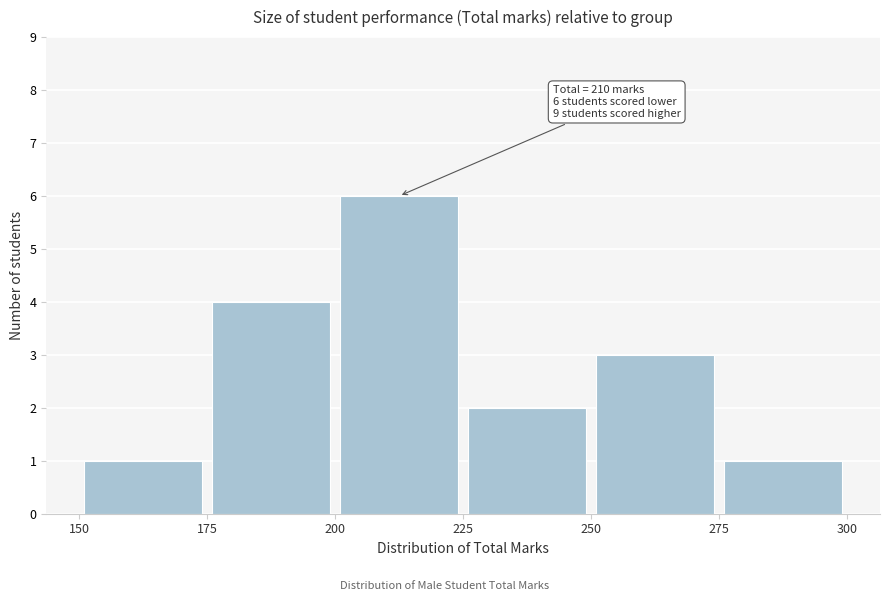

Over which range of the x-axis is the bar tallest?

200 to 225